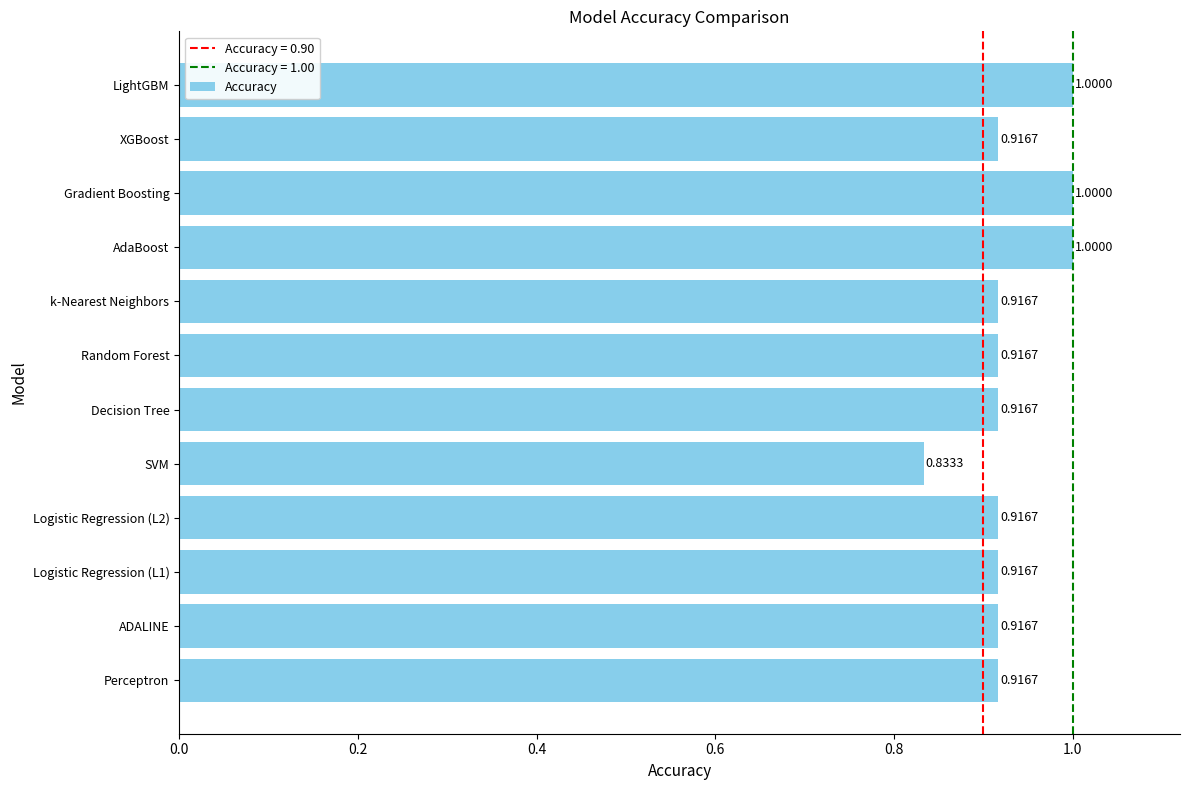

How many series are shown in this chart?

1